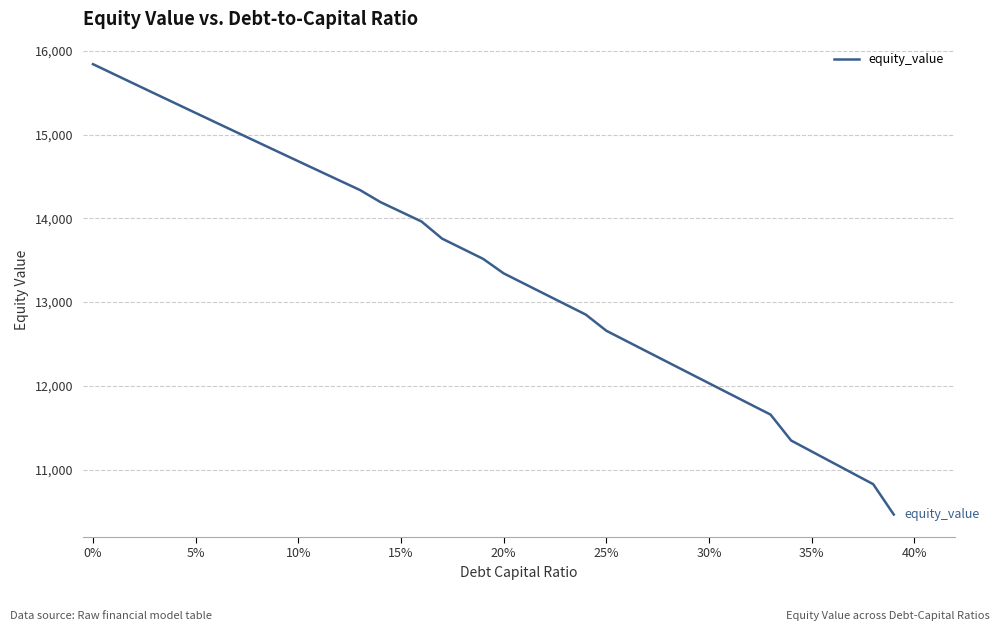

What is the difference between the maximum and minimum values?

5377.3